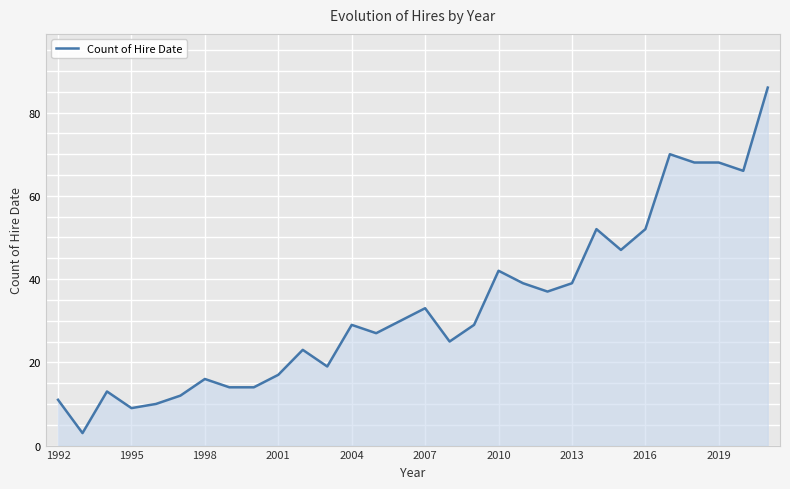

What is the greatest value displayed?

86